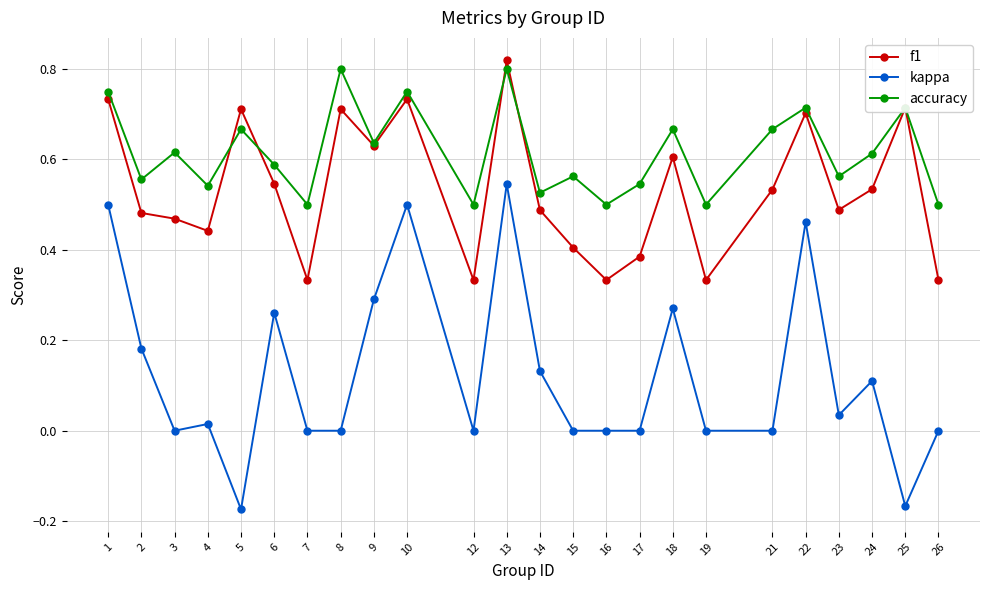

Which series has the largest total across all categories?

accuracy